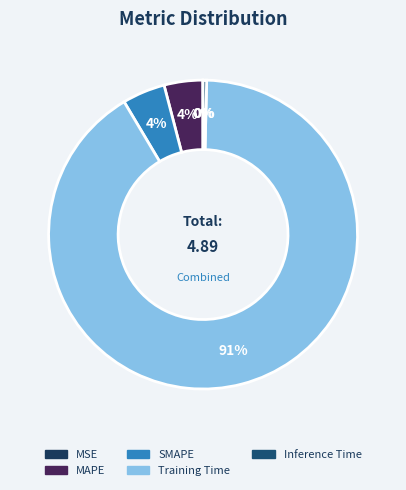

Is it true that SMAPE is 16% of the pie?

False